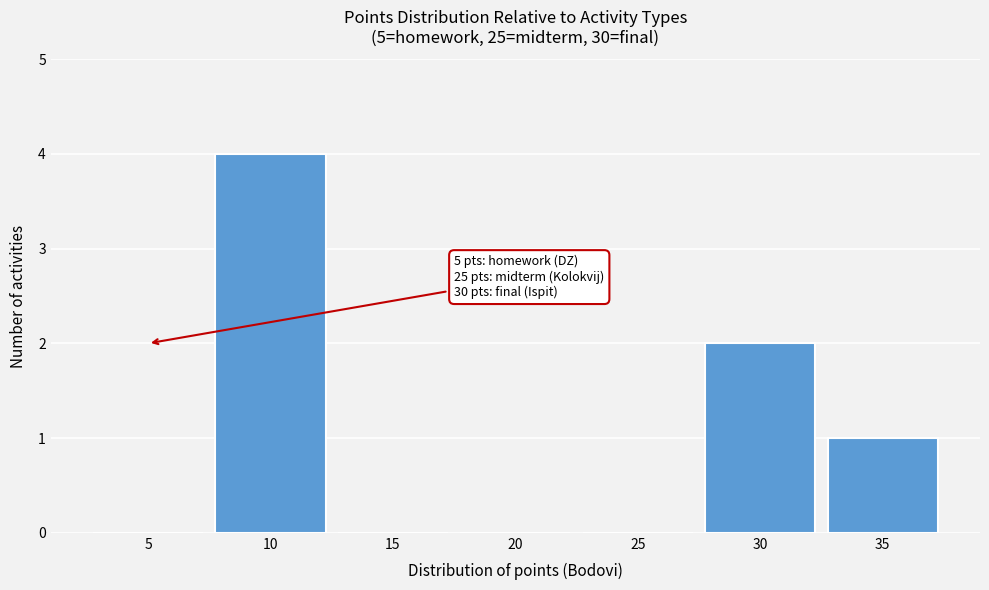

Reading right to left, transcribe all the data shown in this chart.

35=1	30=2	25=0	20=0	15=0	10=4	5=0